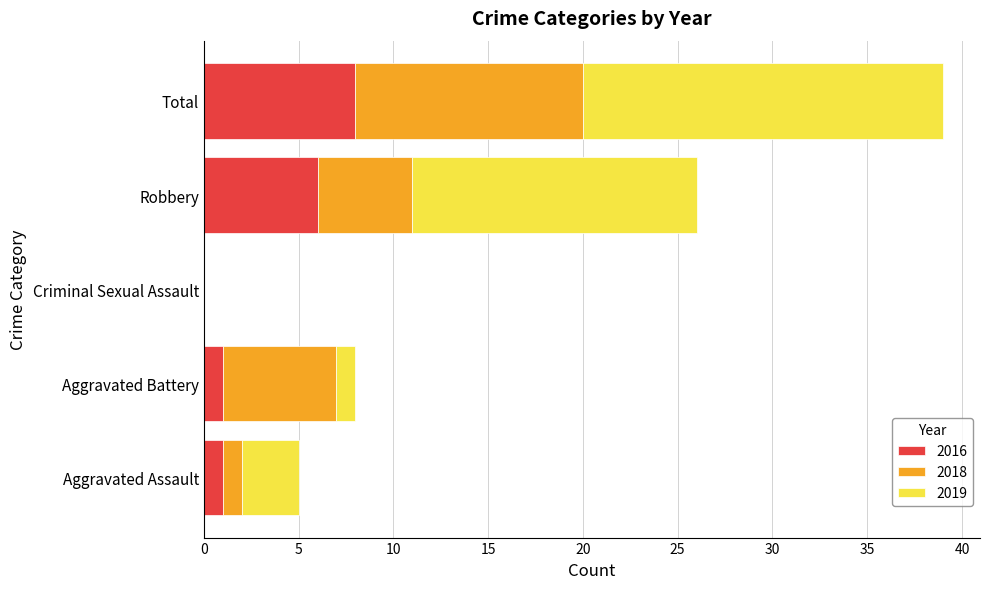

What is the total value across all series at Robbery?

26